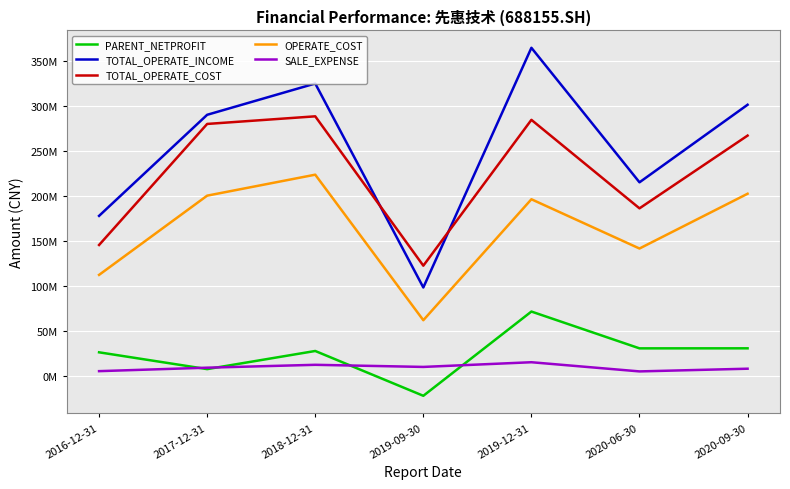

Rank the series at 2020-09-30 from highest to lowest value.

TOTAL_OPERATE_INCOME, TOTAL_OPERATE_COST, OPERATE_COST, PARENT_NETPROFIT, SALE_EXPENSE